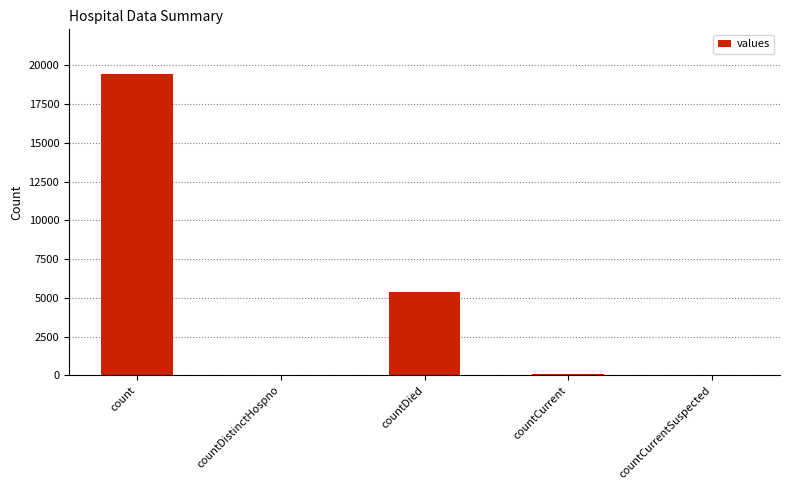

Is it true that the value at countDied is 6984?

False